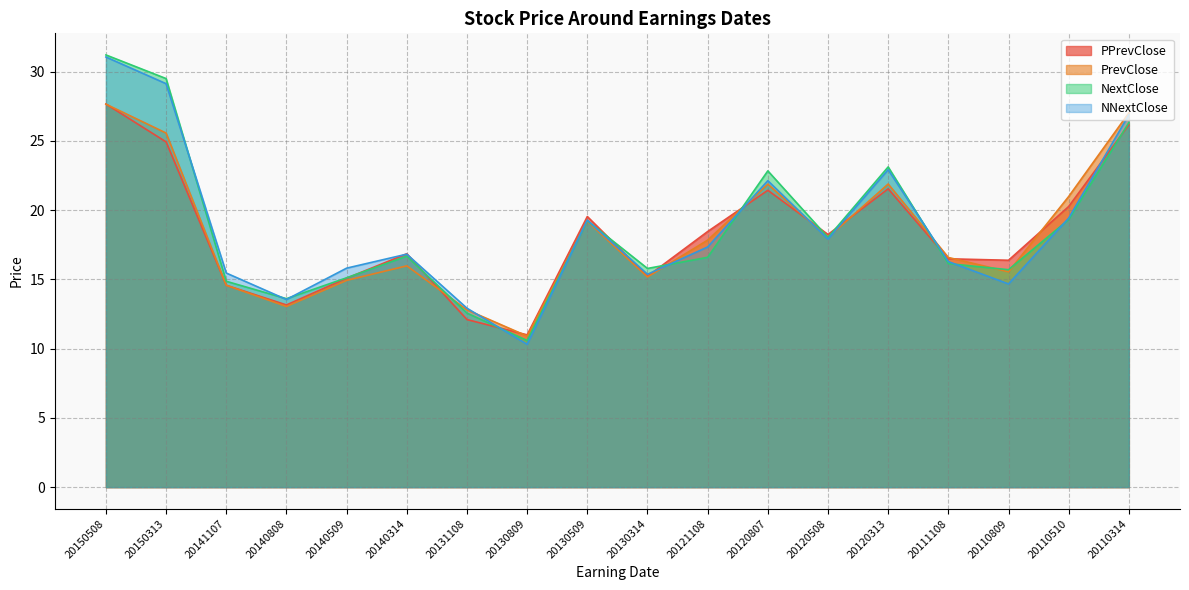

How many interior local peaks does the PrevClose series have?

4